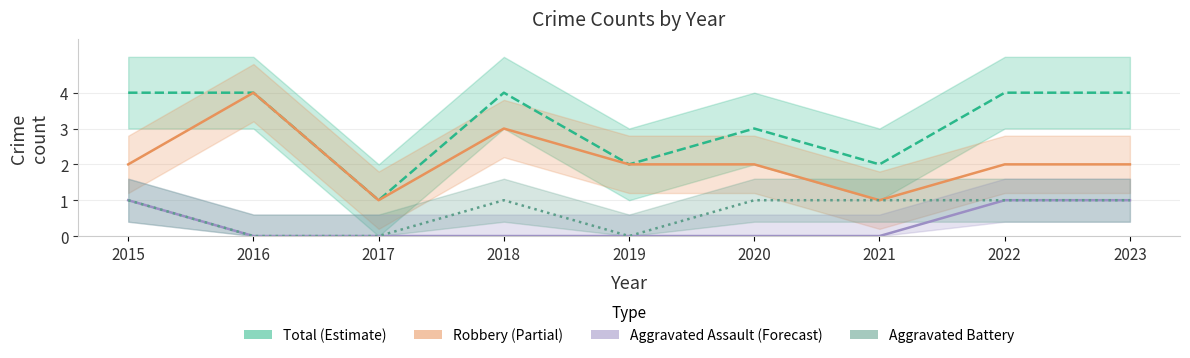

Which series has the largest range (max minus min)?

Total